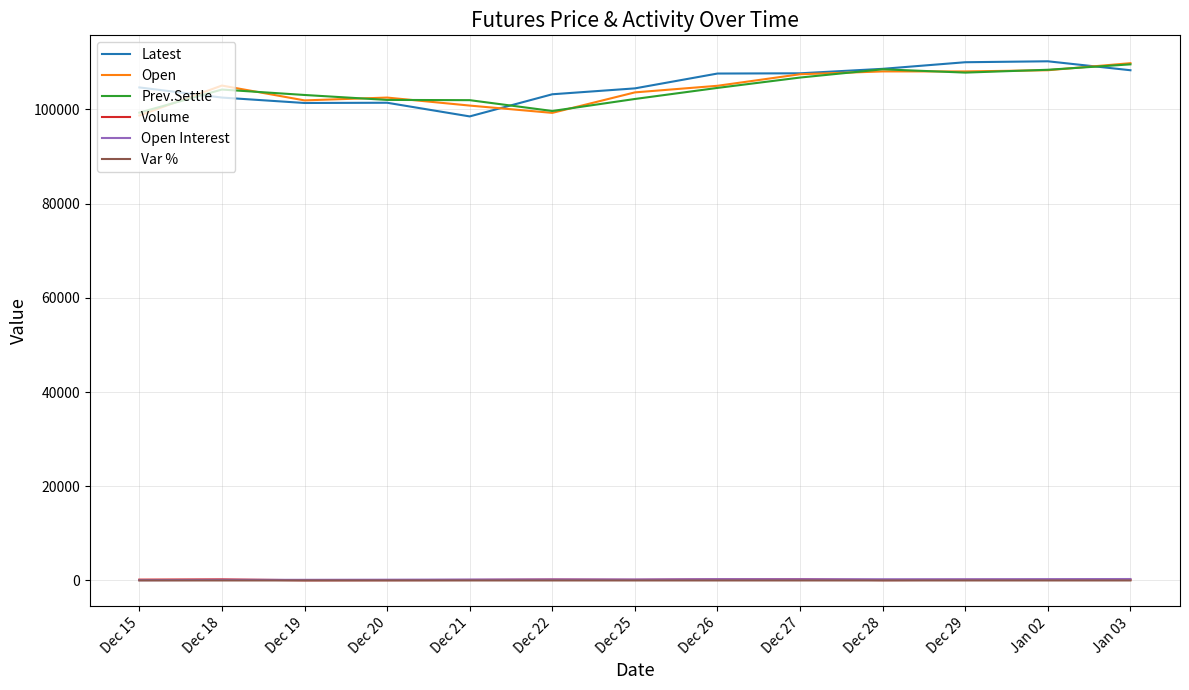

What is the sum of the Open values at Dec 27 and Dec 22?

206700.0